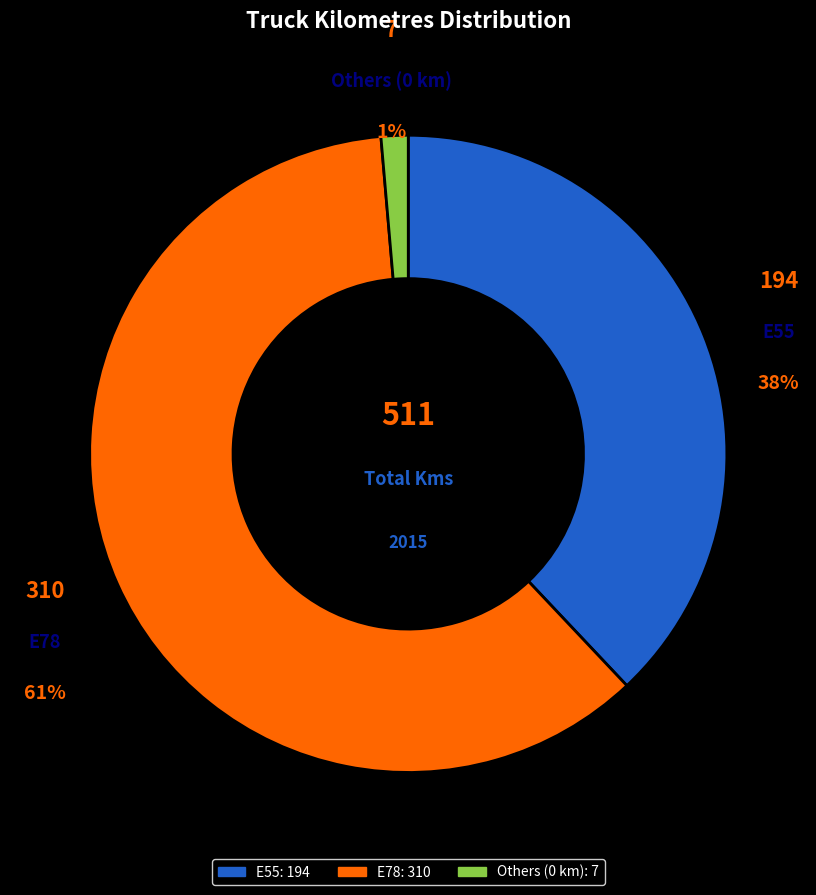

Rank the categories by value from highest to lowest.

E78, E55, Others (0 km)